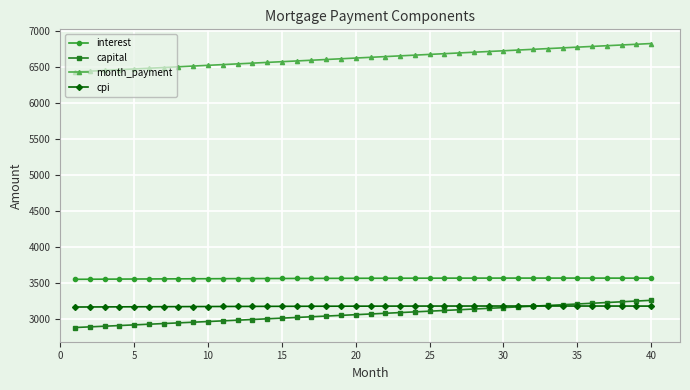

What is the highest value of the month_payment series?

6829.7